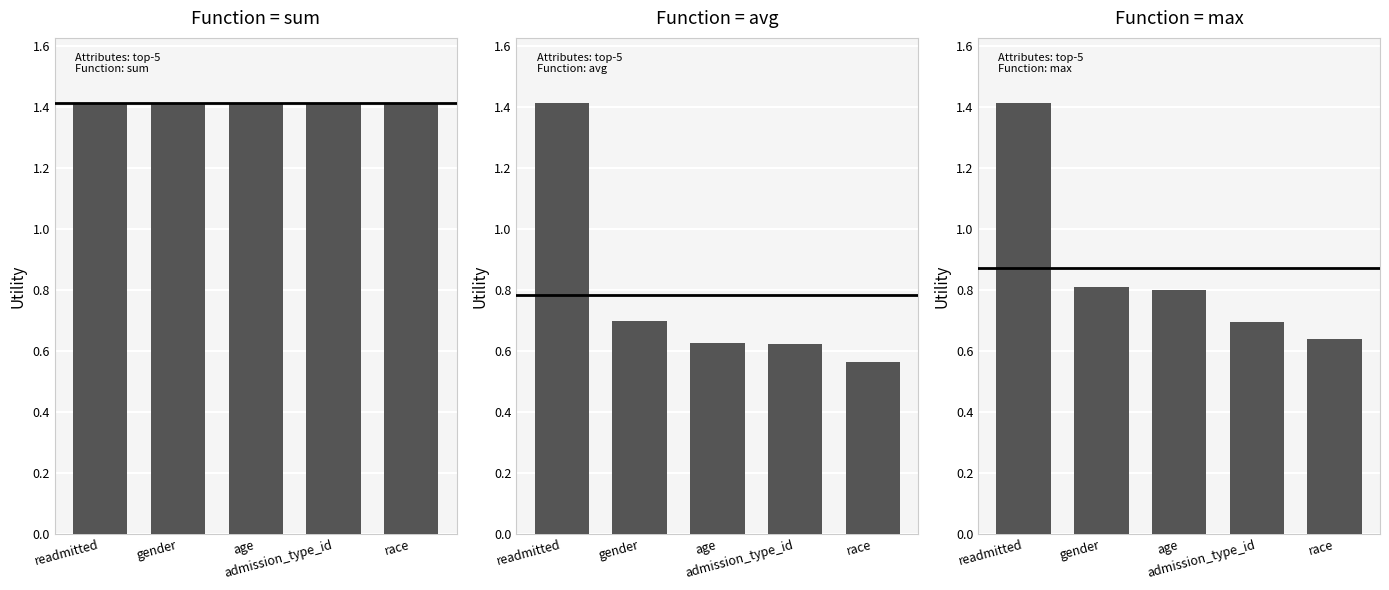

How many bars are there in total?

15